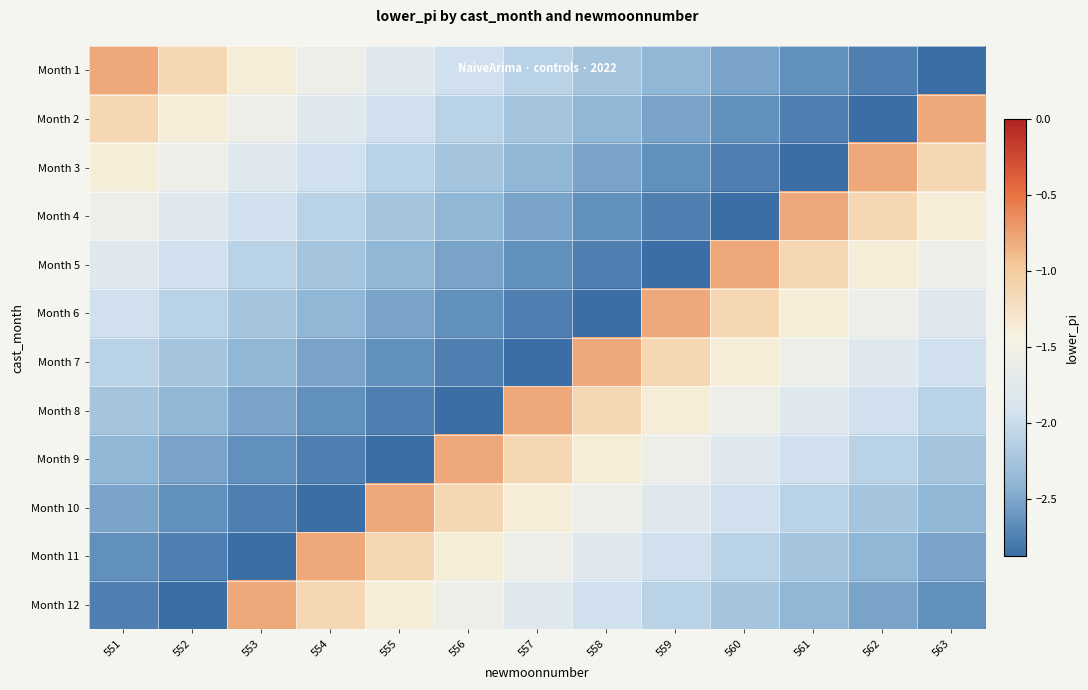

Which series has the largest range (max minus min)?

Month 1